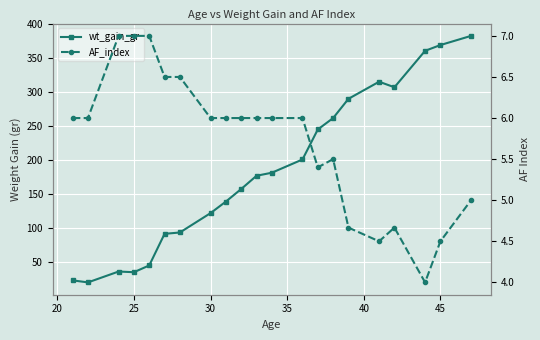

How many lines are shown in the chart?

2